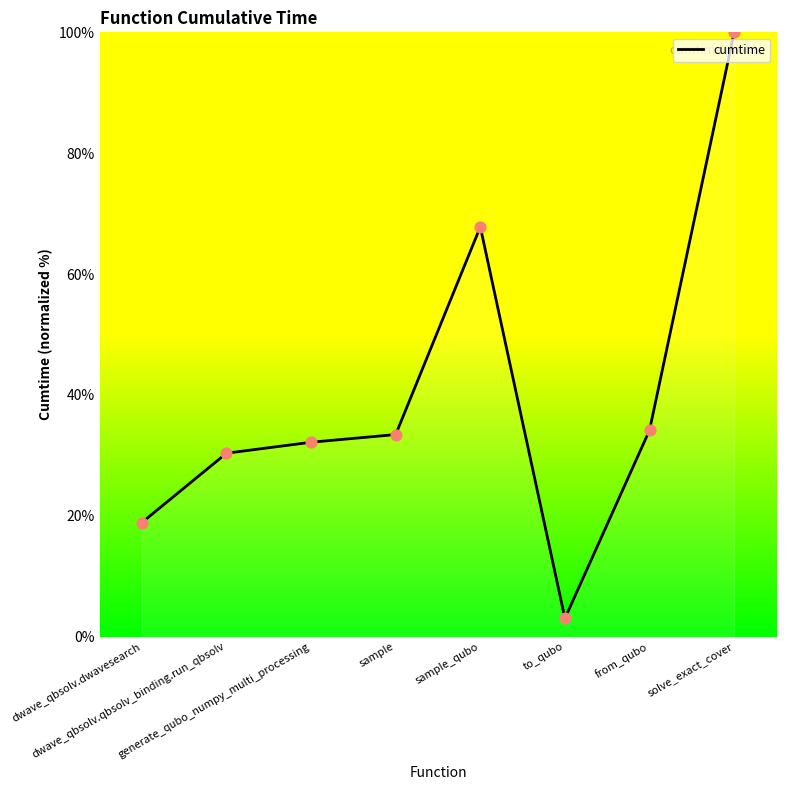

Which has a higher value, generate_qubo_numpy_multi_processing or solve_exact_cover?

solve_exact_cover